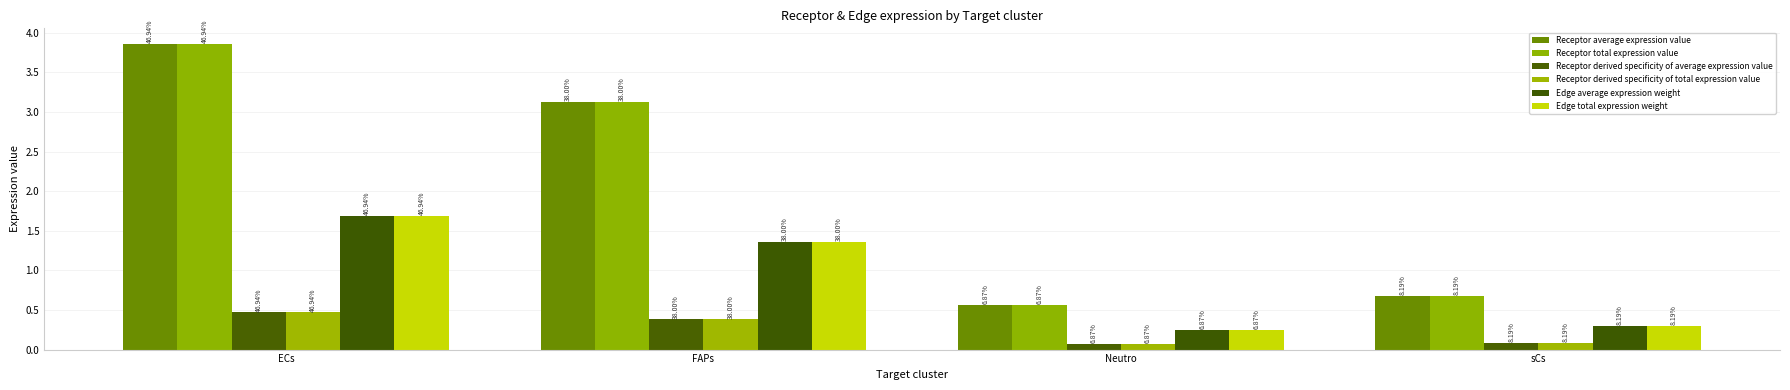

How many groups of bars are there?

4